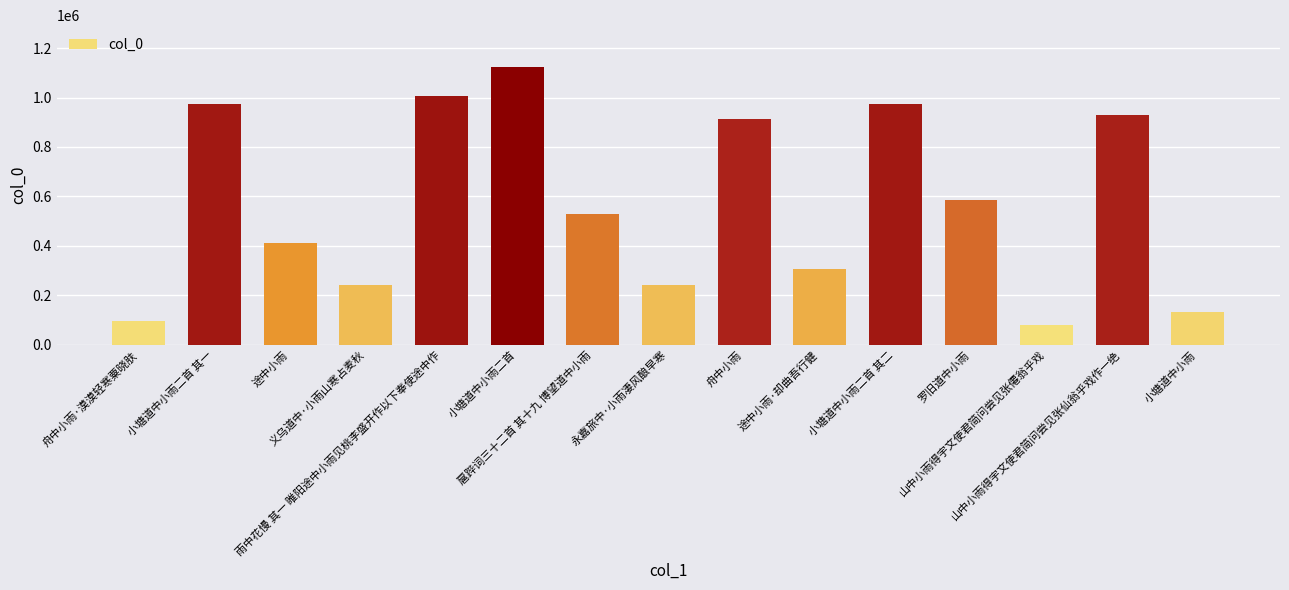

At which category does the chart reach its peak across all series?

小塘道中小雨二首